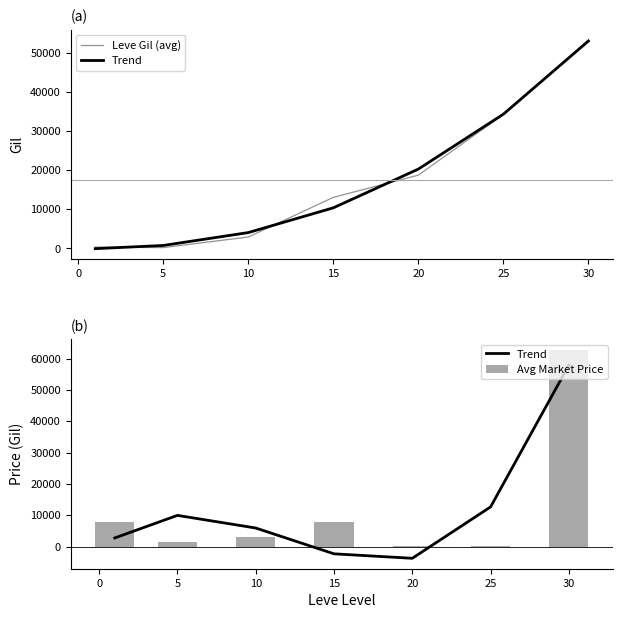

What is the sum of all Avg Market Price values?

83224.0